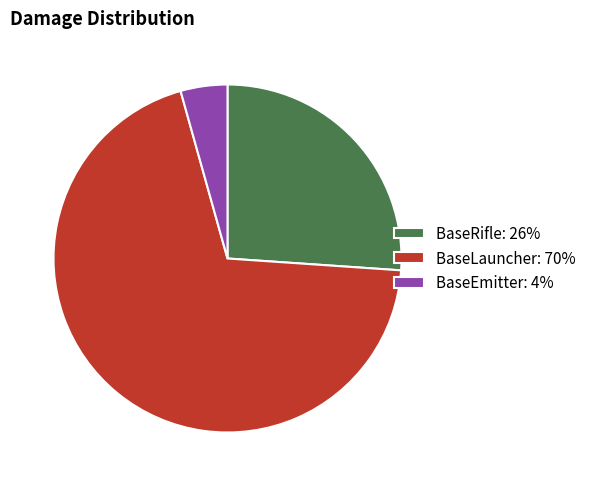

Is it true that BaseRifle is 36% of the pie?

False